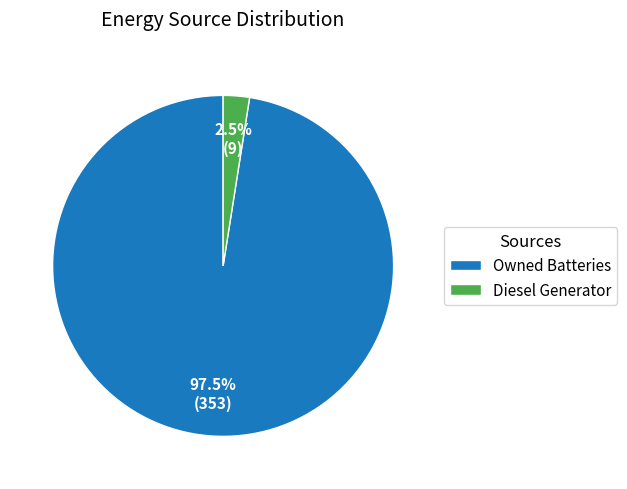

Is the sum of Owned Batteries and Diesel Generator greater than half?

Yes